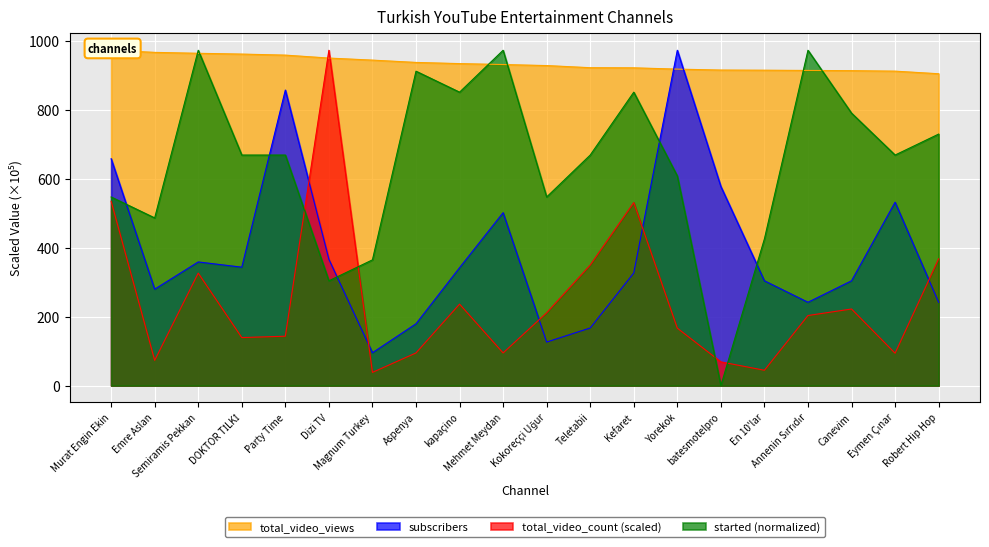

True or false: subscribers has a value of 569.6 at Yorekok.

False